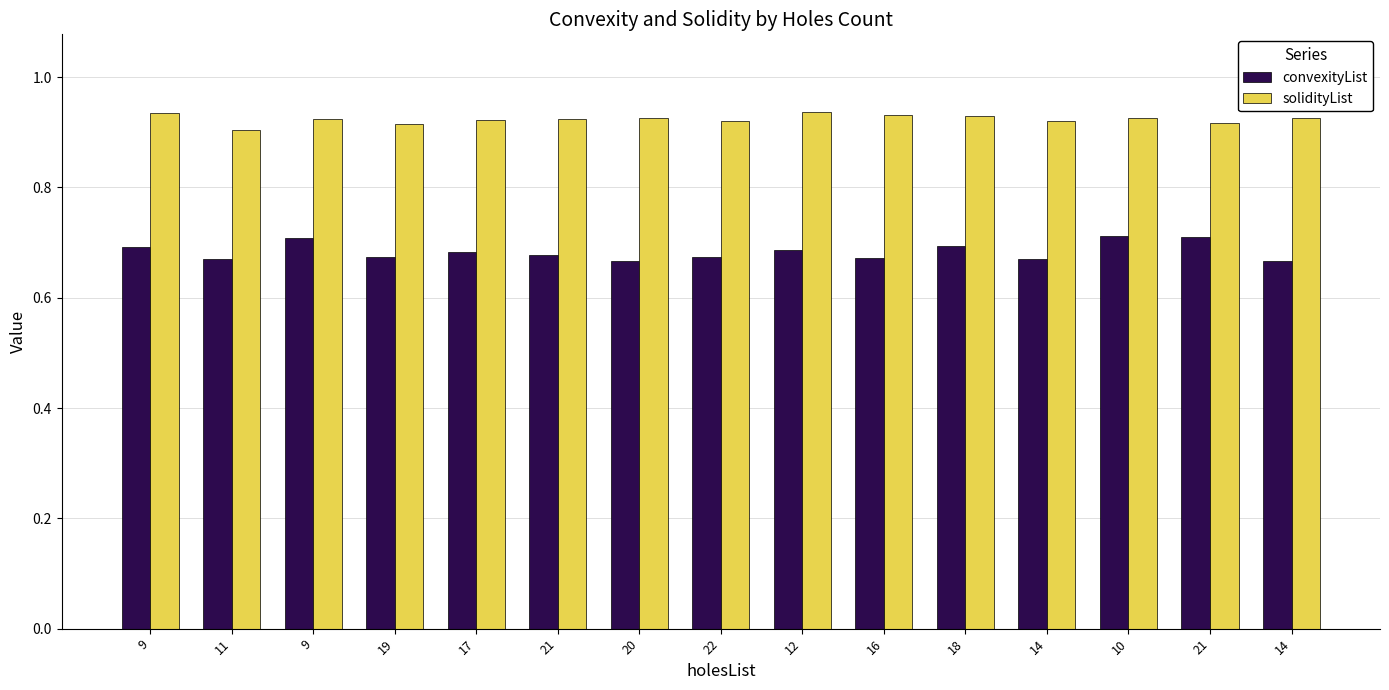

How many convexityList values are between 0 and 1?

15